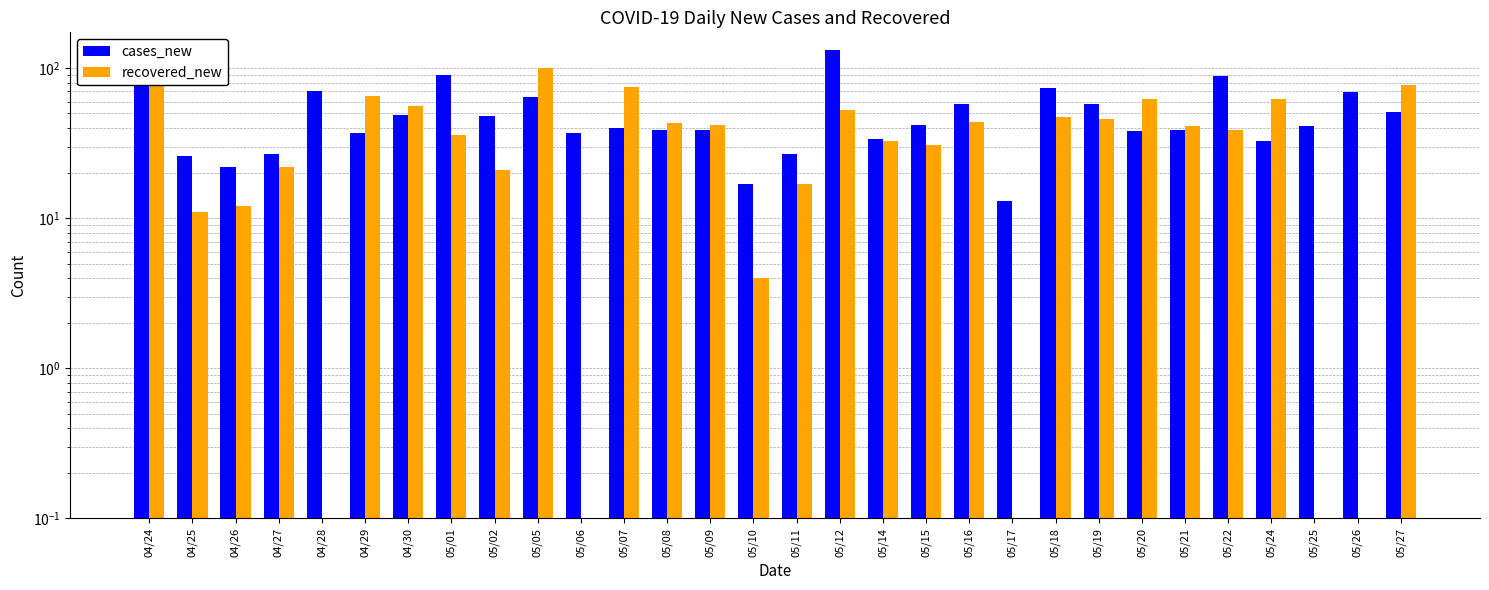

What is the sum of the recovered_new values at 05/01 and 05/07?

111